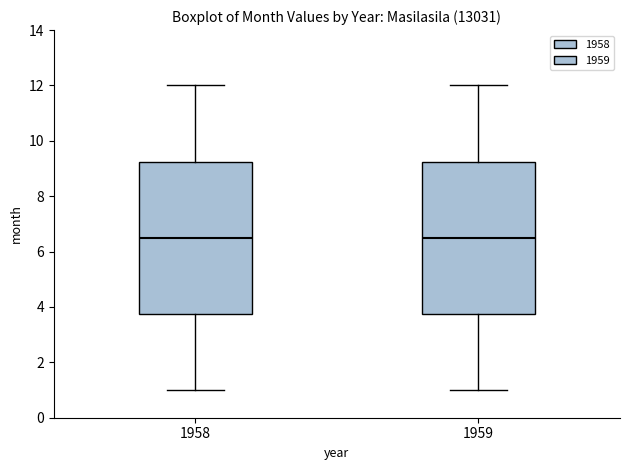

Reading left to right, read every box against the y-axis: the position of its median line, the range the box covers, and the ends of its whiskers. The values are not printed on the chart, so give them approximately, as read against the axis.

1958: median 6.6, box 3.8 to 9.2, whiskers 1.0 to 12.0
1959: median 6.6, box 3.8 to 9.2, whiskers 1.0 to 12.0